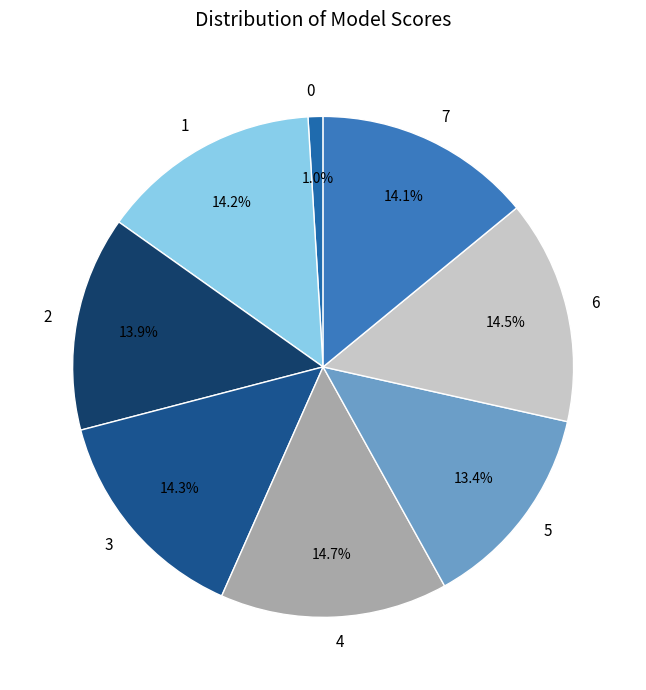

To the nearest percent, what percentage of the pie is 7?

14%